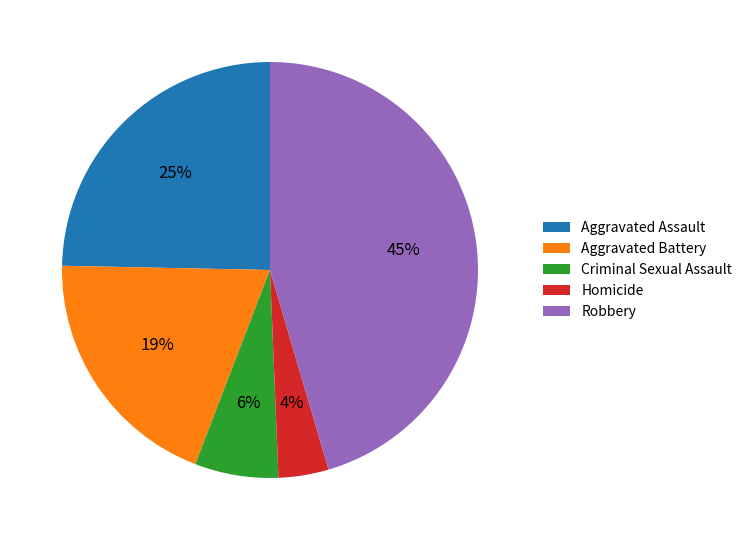

Rank the categories by value from highest to lowest.

Robbery, Aggravated Assault, Aggravated Battery, Criminal Sexual Assault, Homicide